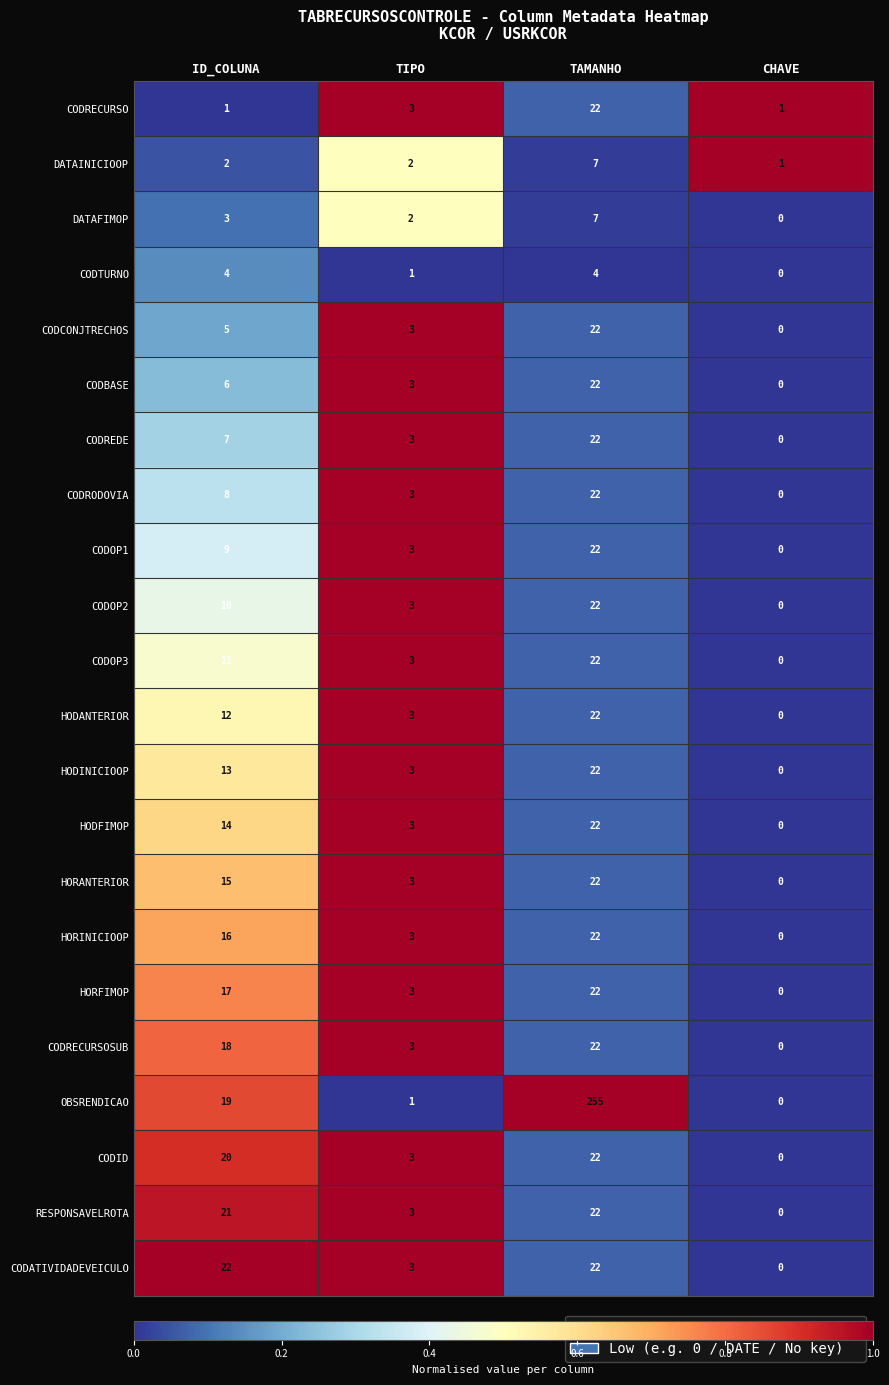

Which series changed the most between ID_COLUNA and TAMANHO?

OBSRENDICAO